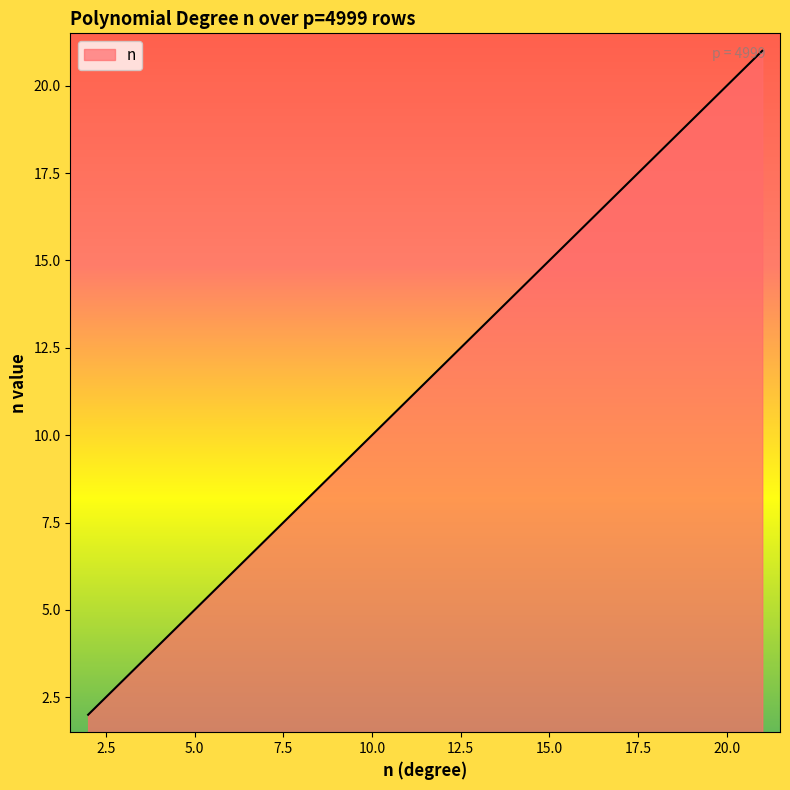

What is the greatest value displayed?

21